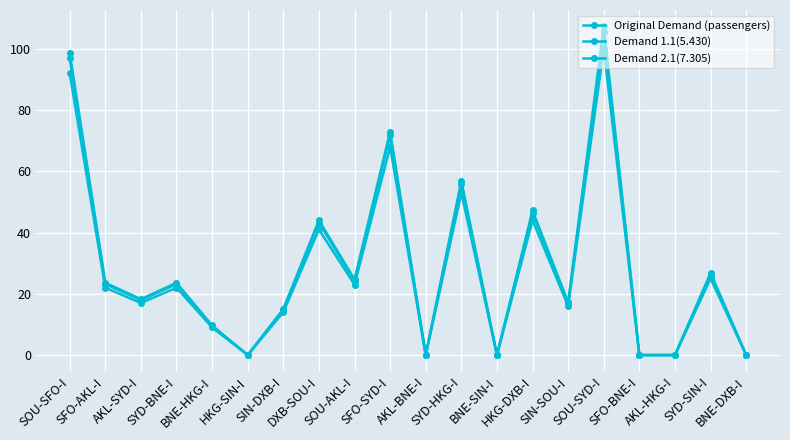

Does the chart have visible grid lines?

Yes